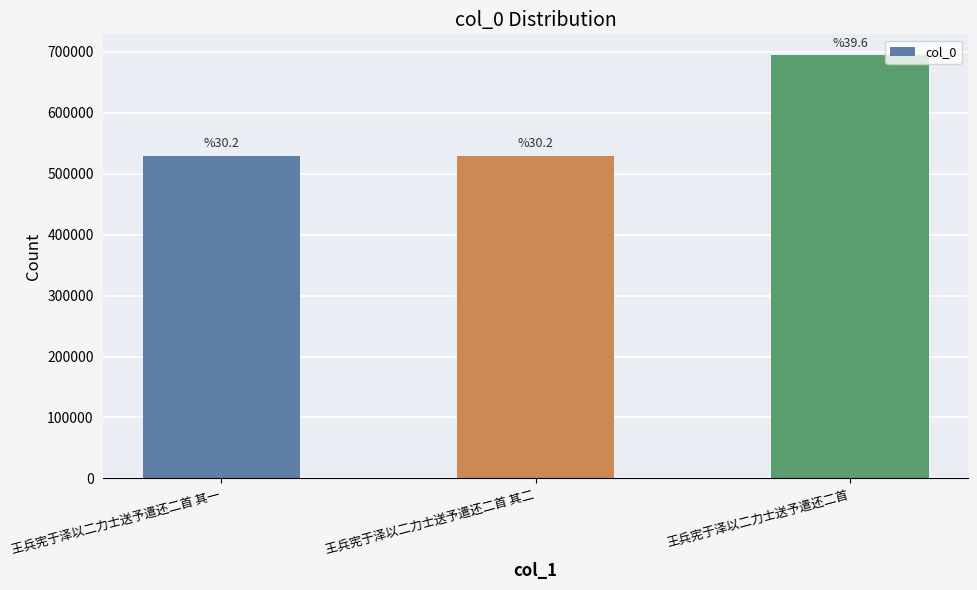

What is the change in value from 王兵宪于泽以二力士送予遣还二首 其一 to 王兵宪于泽以二力士送予遣还二首 其二?

+1